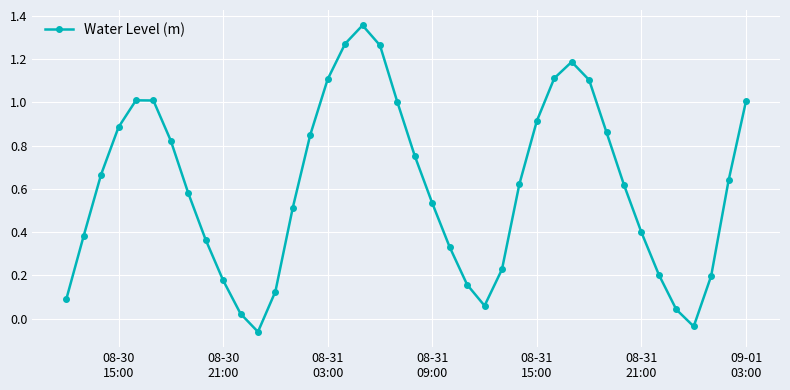

What is the sum of all values?

24.4